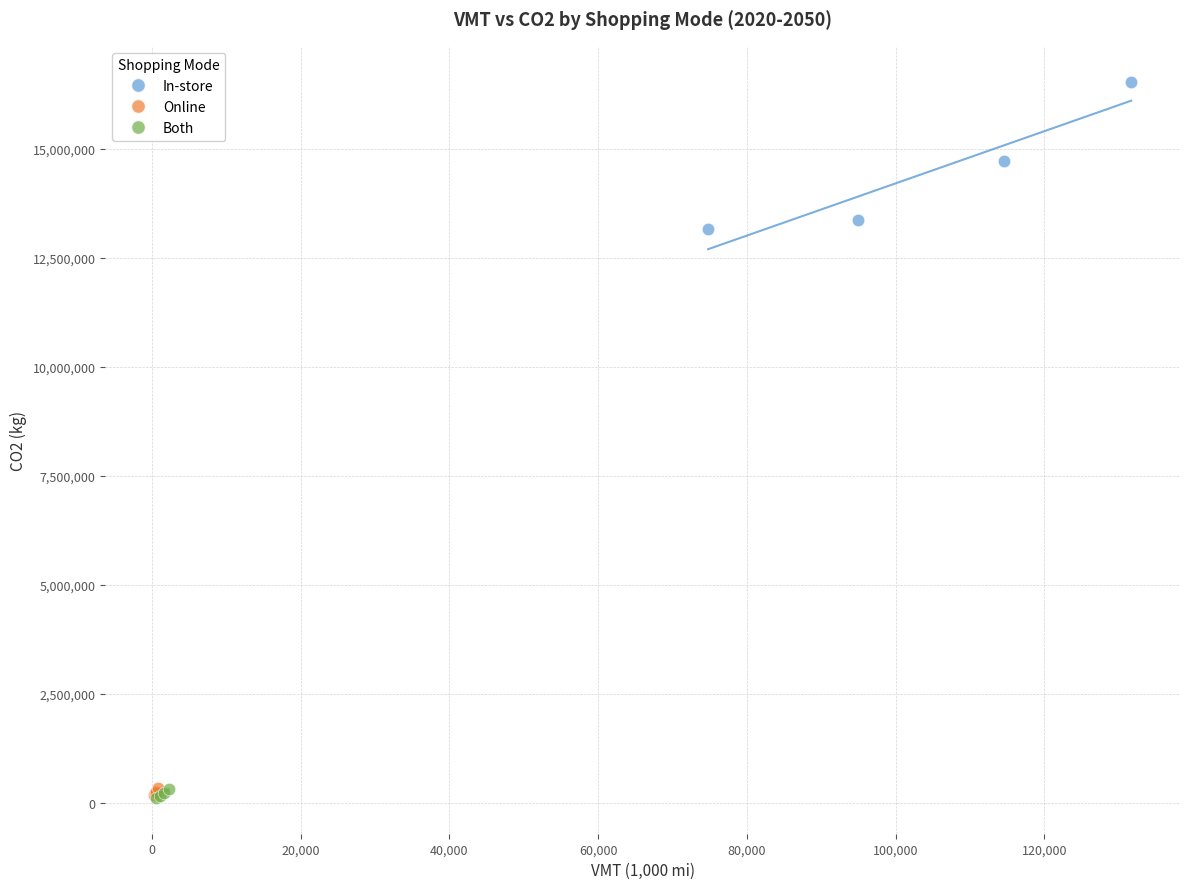

Which series has the largest Y range (max minus min)?

In-store